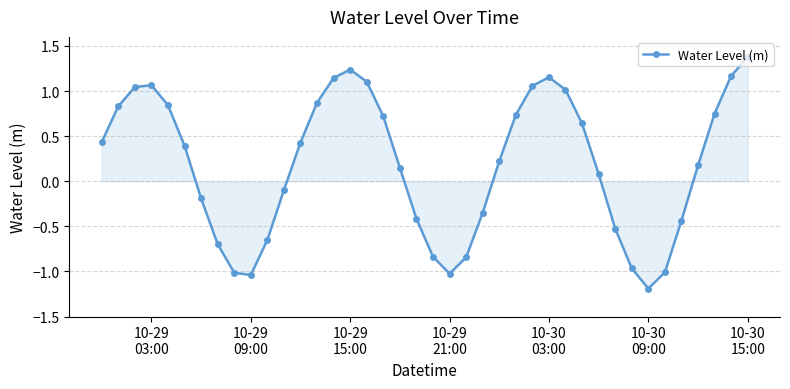

What is the average value?

0.2